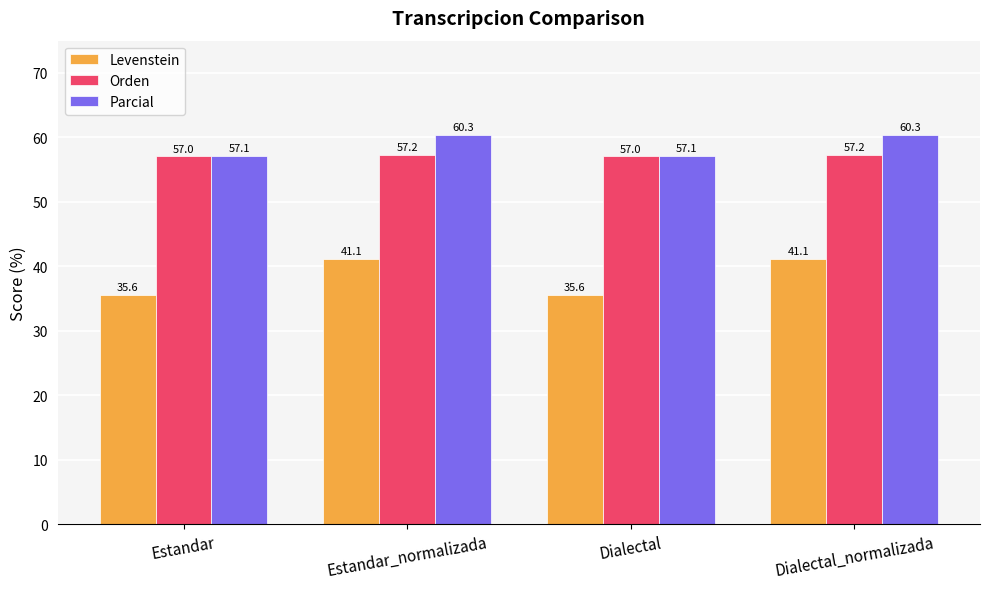

Which series has the largest range (max minus min)?

Levenstein